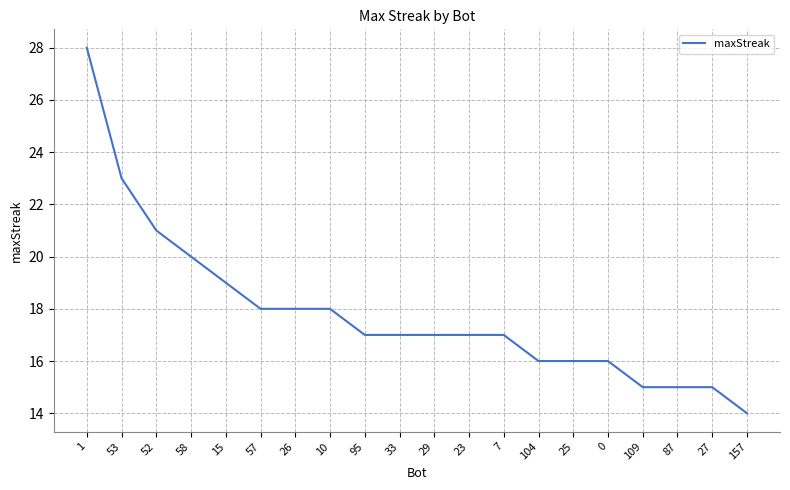

Between 87 and 95, which is larger?

95